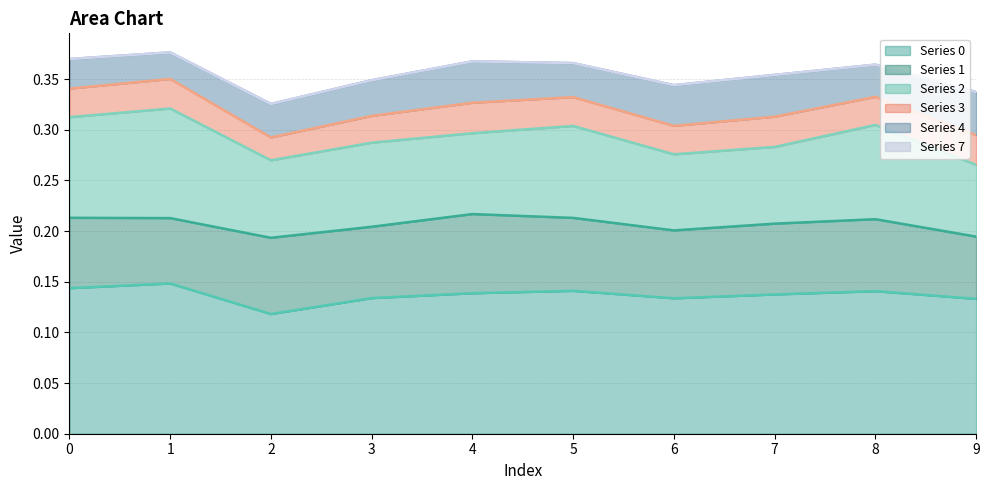

Reading right to left, transcribe all the data shown in this chart.

Series 0: 0.1	0.1	0.1	0.1	0.1	0.1	0.1	0.1	0.1	0.1
Series 1: 0.1	0.1	0.1	0.1	0.1	0.1	0.1	0.1	0.1	0.1
Series 2: 0.1	0.1	0.1	0.1	0.1	0.1	0.1	0.1	0.1	0.1
Series 3: 0.0	0.0	0.0	0.0	0.0	0.0	0.0	0.0	0.0	0.0
Series 4: 0.0	0.0	0.0	0.0	0.0	0.0	0.0	0.0	0.0	0.0
Series 7: 0.0	0.0	0.0	0.0	0.0	0.0	0.0	0.0	0.0	0.0